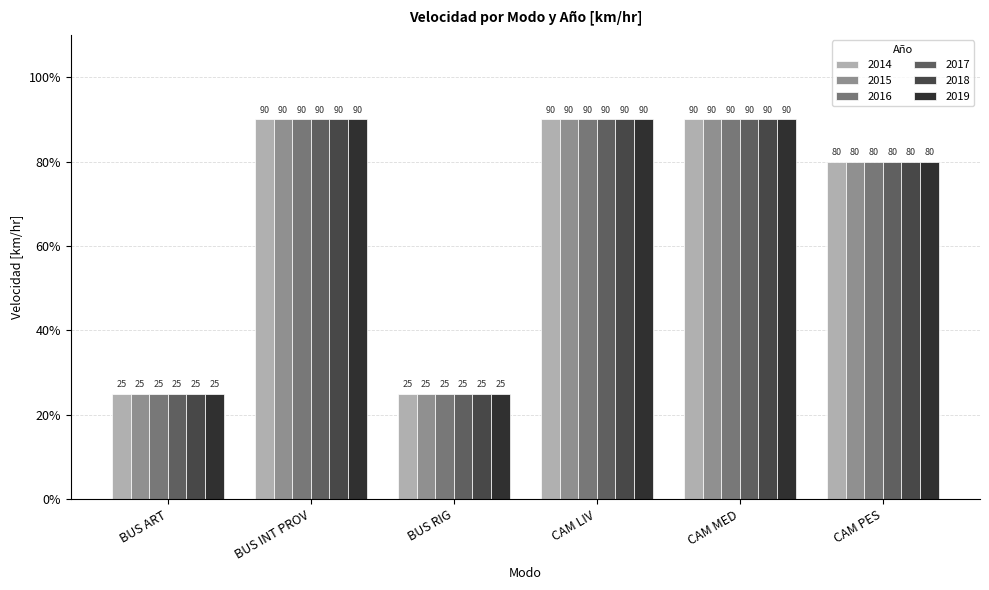

What is the highest value of the 2015 series?

90